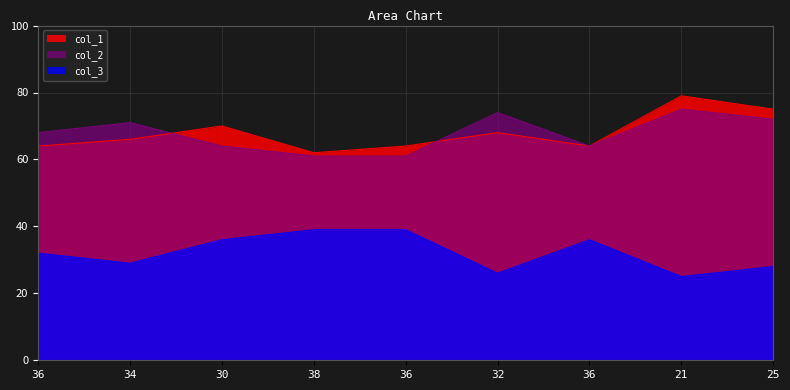

Does the chart have visible grid lines?

Yes